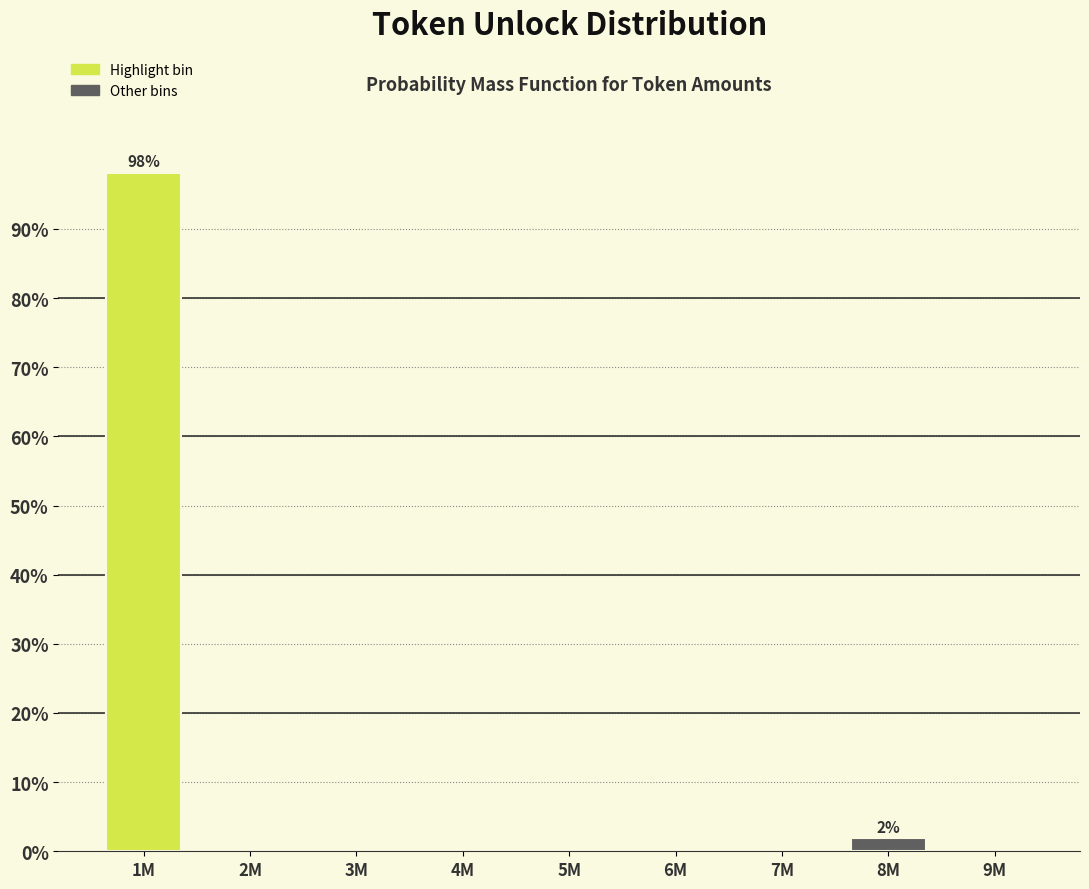

Reading left to right, what are all the values shown in this chart?

1M=98.1	2M=0.0	3M=0.0	4M=0.0	5M=0.0	6M=0.0	7M=0.0	8M=1.9	9M=0.0